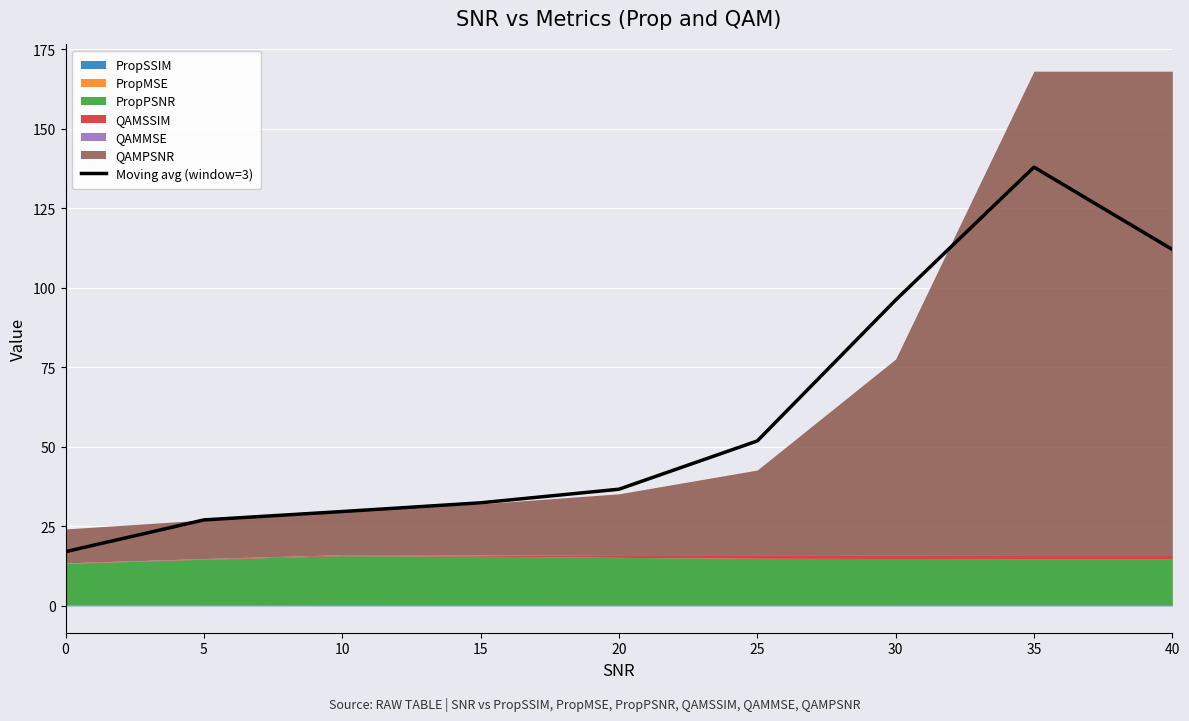

The chart shows a value of 22.8 at 0. True or false?

False